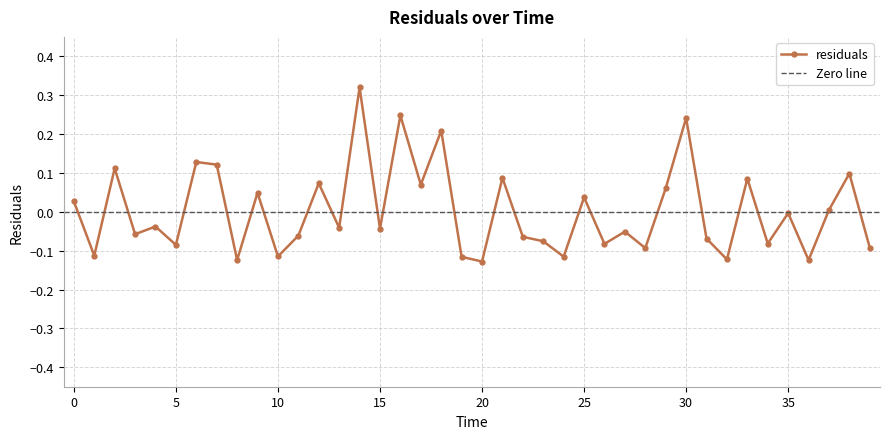

List the labels in order of value, smallest first.

20.0, 36.0, 8.0, 32.0, 19.0, 24.0, 10.0, 1.0, 28.0, 39.0, 5.0, 26.0, 34.0, 23.0, 31.0, 22.0, 11.0, 3.0, 27.0, 15.0, 13.0, 4.0, 35.0, 37.0, 0.0, 25.0, 9.0, 29.0, 17.0, 12.0, 33.0, 21.0, 38.0, 2.0, 7.0, 6.0, 18.0, 30.0, 16.0, 14.0